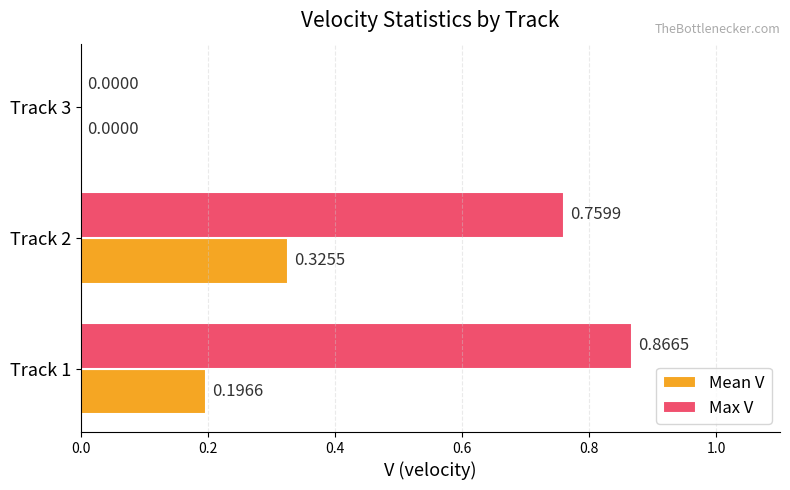

Which series has the largest total across all categories?

Max V